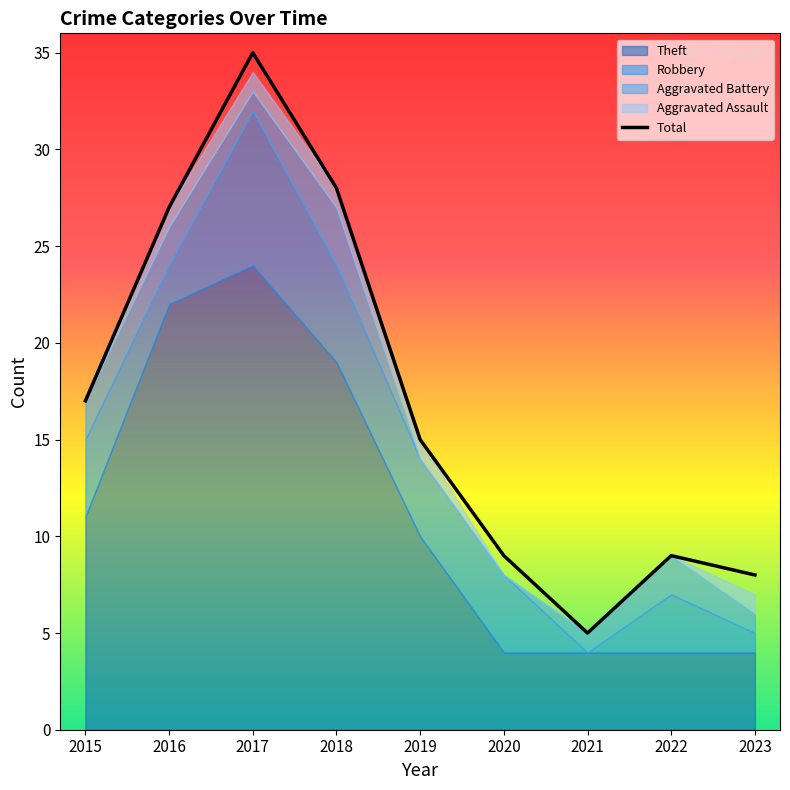

Rank the categories by value from highest to lowest.

2017, 2018, 2016, 2015, 2019, 2020, 2022, 2023, 2021